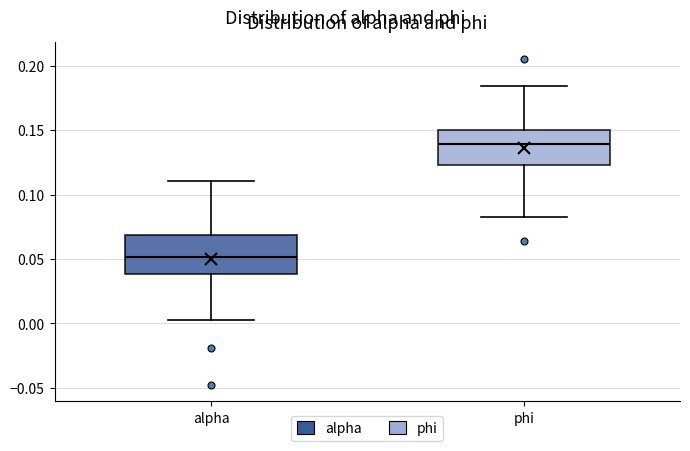

Reading left to right, transcribe this box plot: for each box, give where its median line is, the range the box spans, and where its two whiskers end, as read against the y-axis. The values are not printed on the chart, so give them approximately, as read against the axis.

alpha: median 0.050, box 0.040 to 0.070, whiskers 0.005 to 0.110
phi: median 0.140, box 0.125 to 0.150, whiskers 0.085 to 0.185